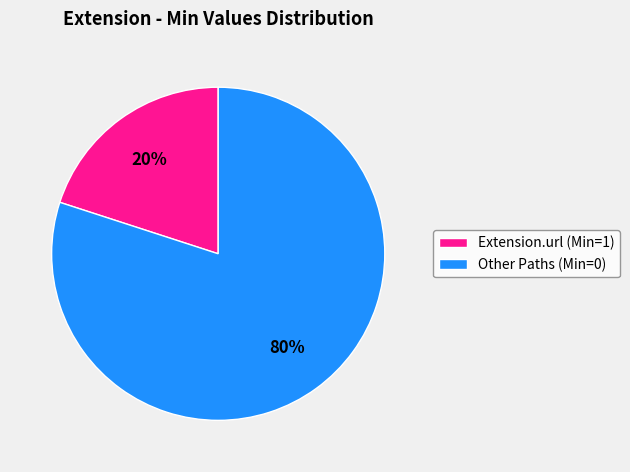

What is the largest slice in the pie chart?

Other Paths (Min=0)